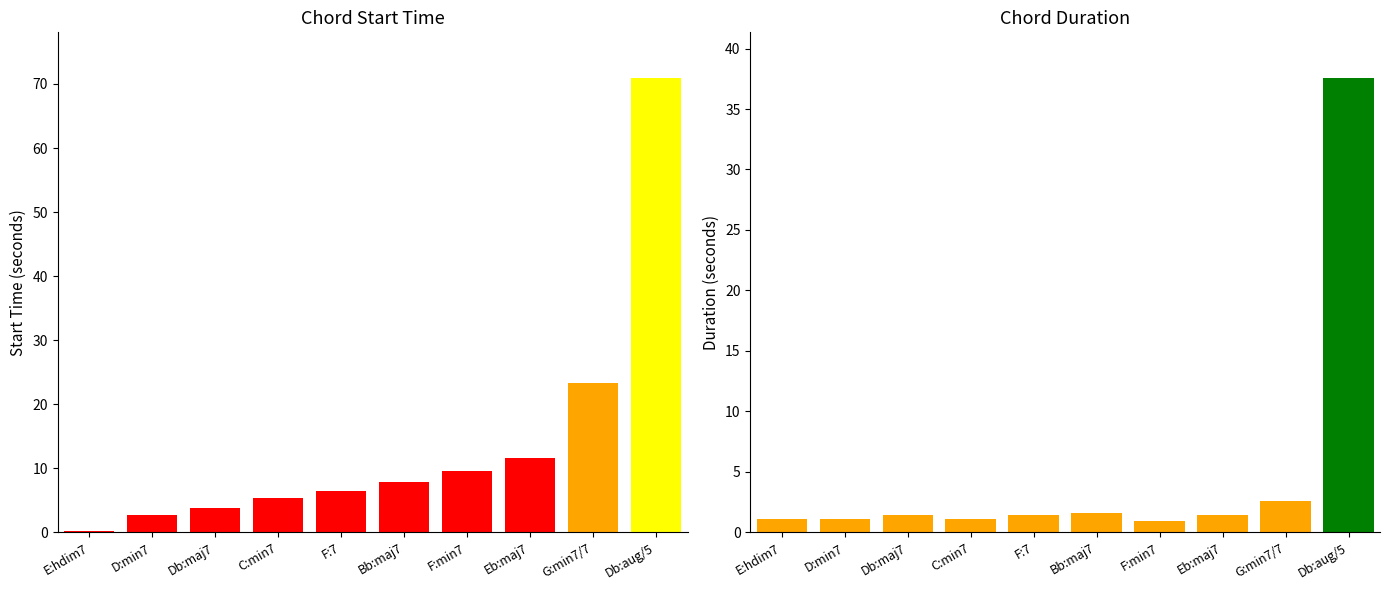

How many values in the time series exceed 7?

5